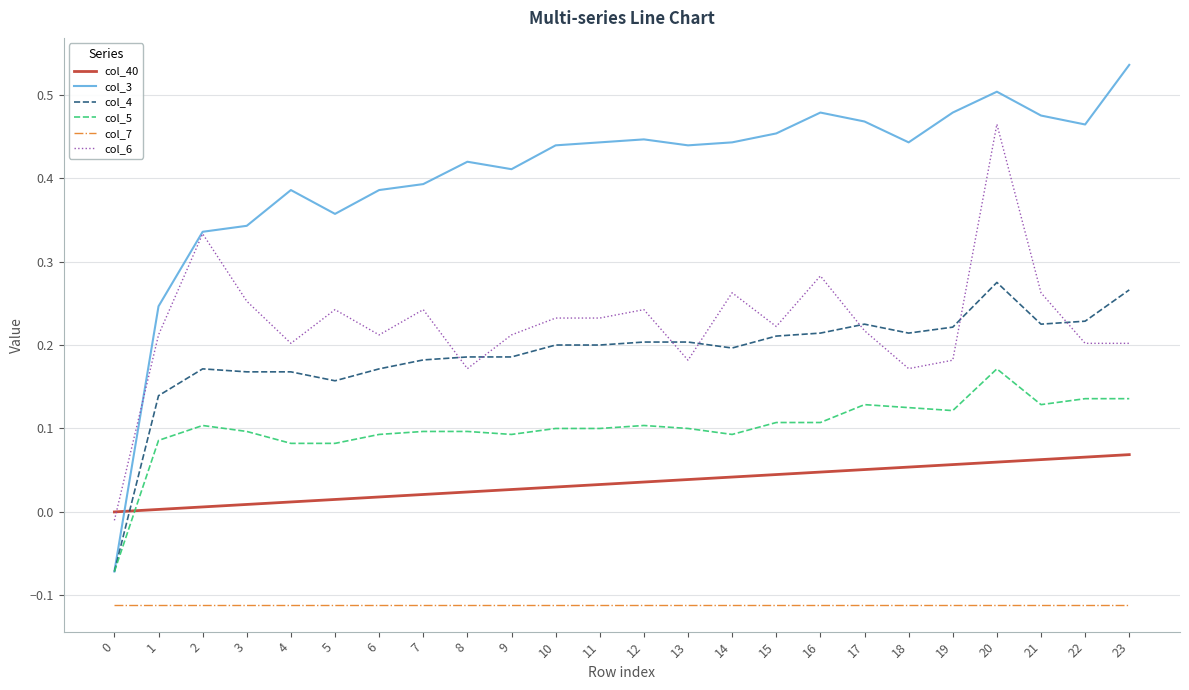

How many times do col_6 and col_4 cross each other?

7